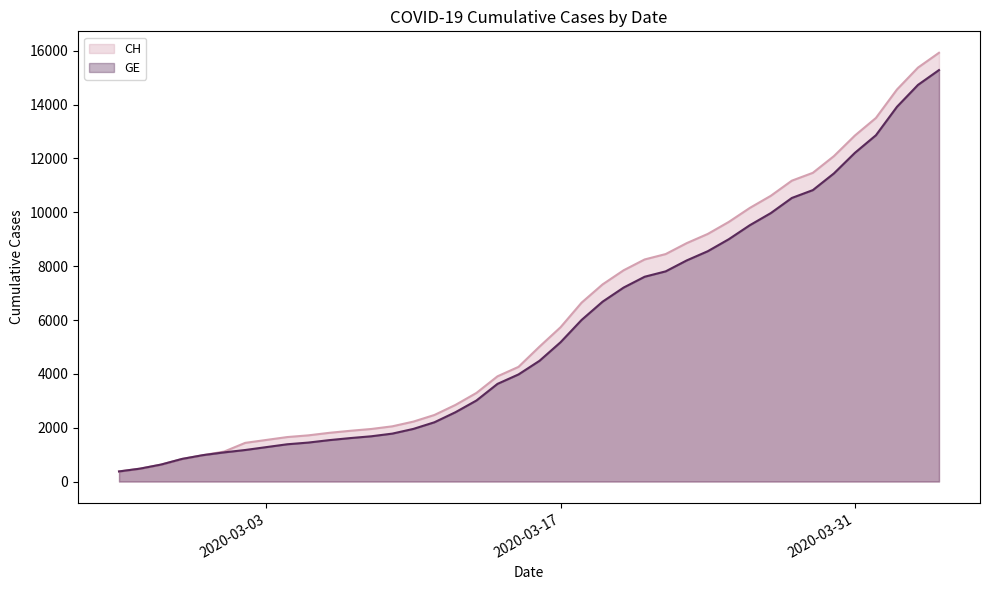

List the labels in order of GE value, smallest first.

2020-02-25, 2020-02-26, 2020-02-27, 2020-02-28, 2020-02-29, 2020-03-01, 2020-03-02, 2020-03-03, 2020-03-04, 2020-03-05, 2020-03-06, 2020-03-07, 2020-03-08, 2020-03-09, 2020-03-10, 2020-03-11, 2020-03-12, 2020-03-13, 2020-03-14, 2020-03-15, 2020-03-16, 2020-03-17, 2020-03-18, 2020-03-19, 2020-03-20, 2020-03-21, 2020-03-22, 2020-03-23, 2020-03-24, 2020-03-25, 2020-03-26, 2020-03-27, 2020-03-28, 2020-03-29, 2020-03-30, 2020-03-31, 2020-04-01, 2020-04-02, 2020-04-03, 2020-04-04